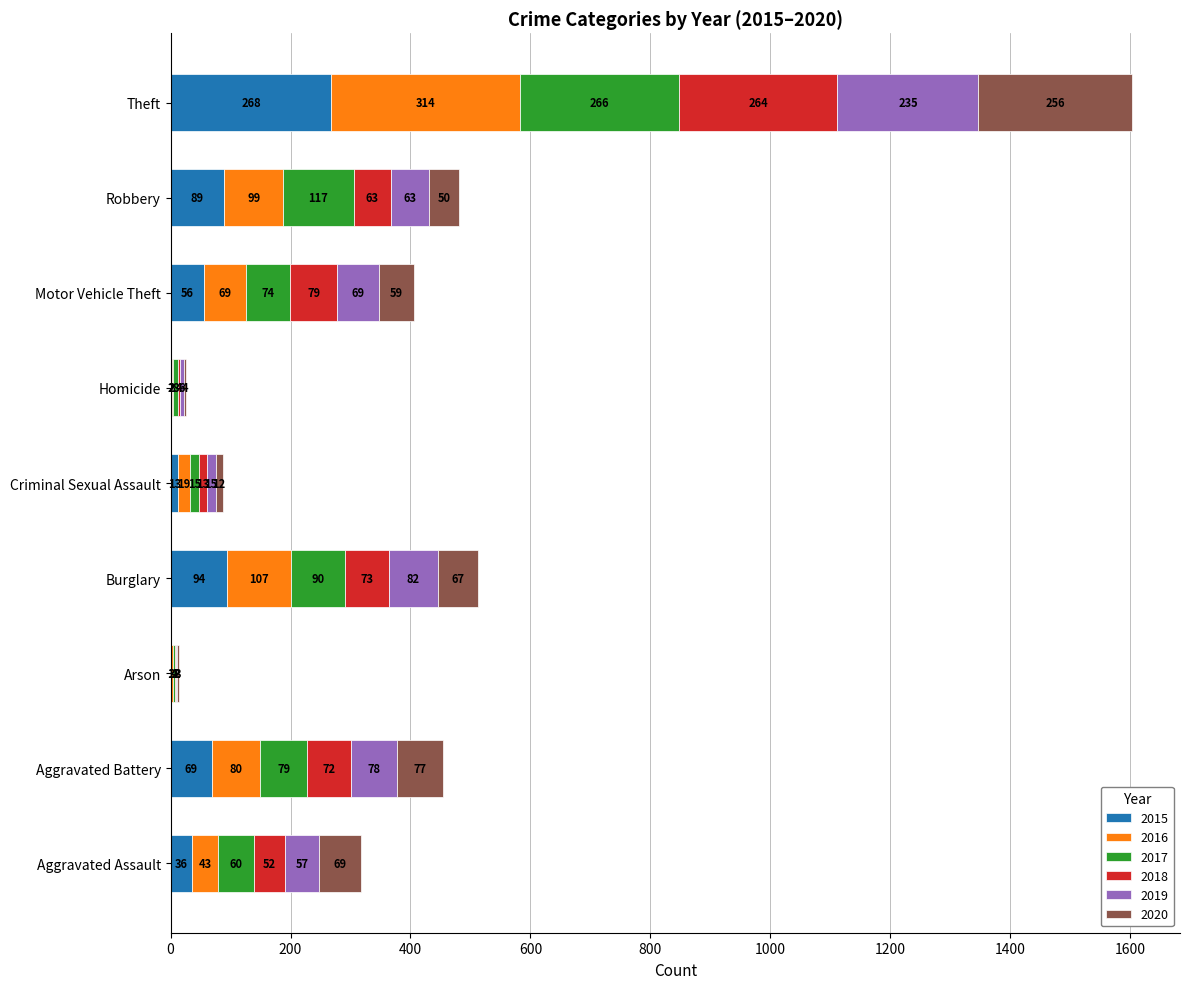

What is the highest value of the 2015 series?

268